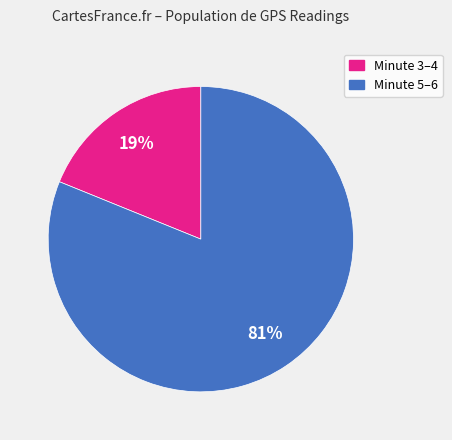

To the nearest percent, what is the difference between the Minute 3–4 and Minute 5–6 slice percentages?

62%